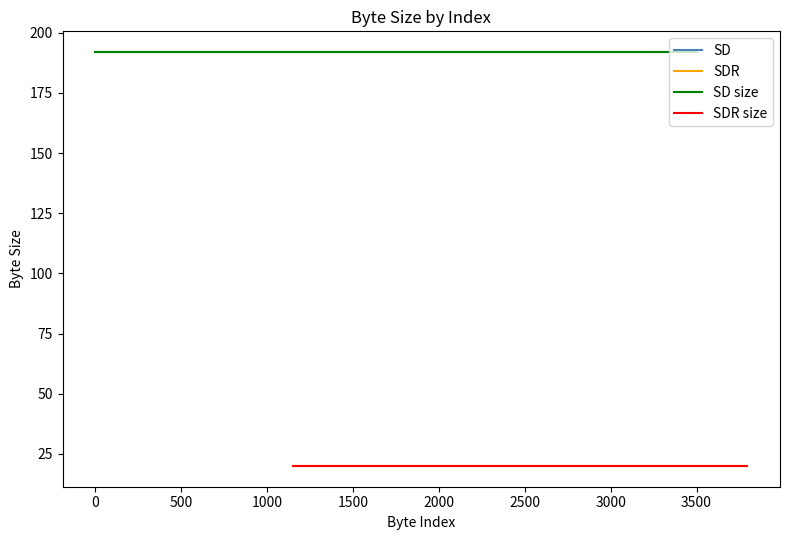

True or false: SD has a value of 192 at 500.

True